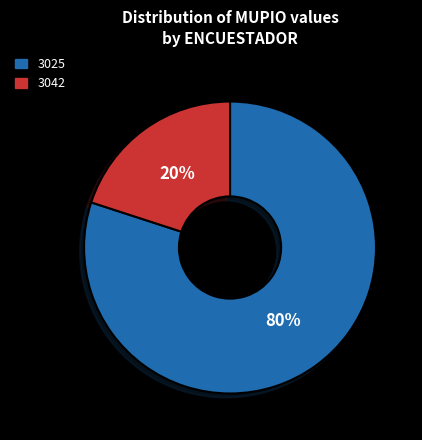

Does 3025 represent more than half of the total?

Yes